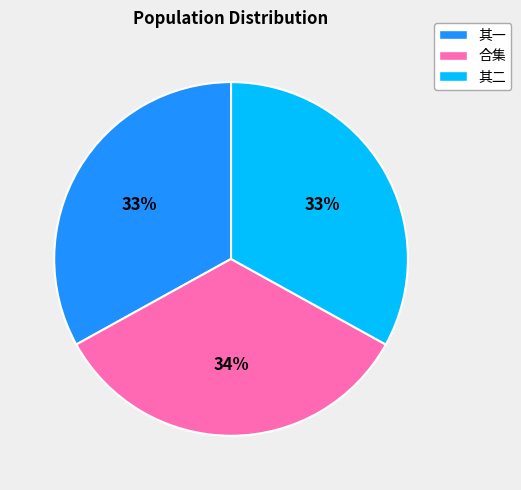

To the nearest percent, what is the difference between the largest and smallest slice percentages?

1%